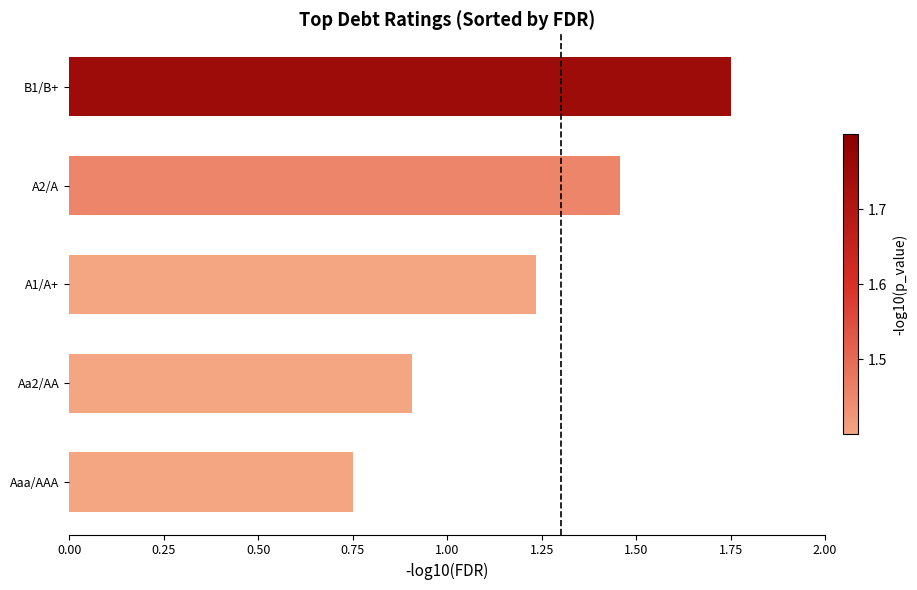

Is it true that the value at A1/A+ is 1.7?

False